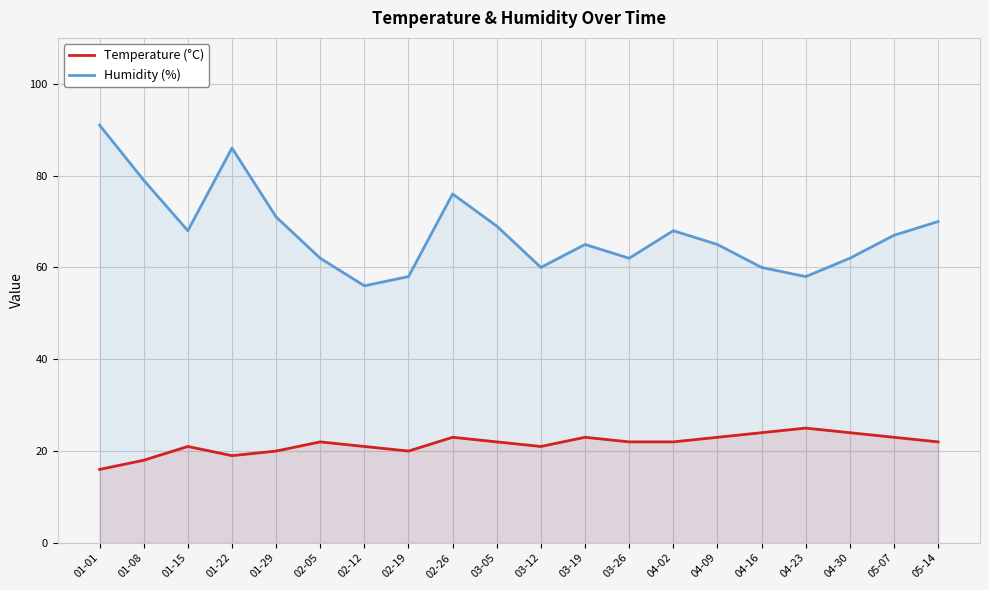

What is the maximum value for Temperature (°C)?

25